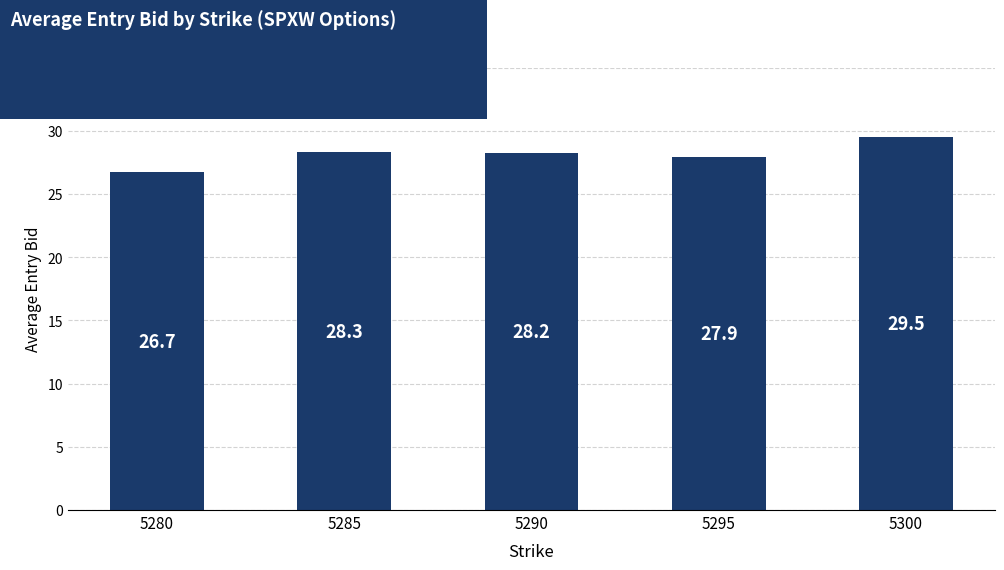

Rank the categories by value from lowest to highest.

5280, 5295, 5290, 5285, 5300